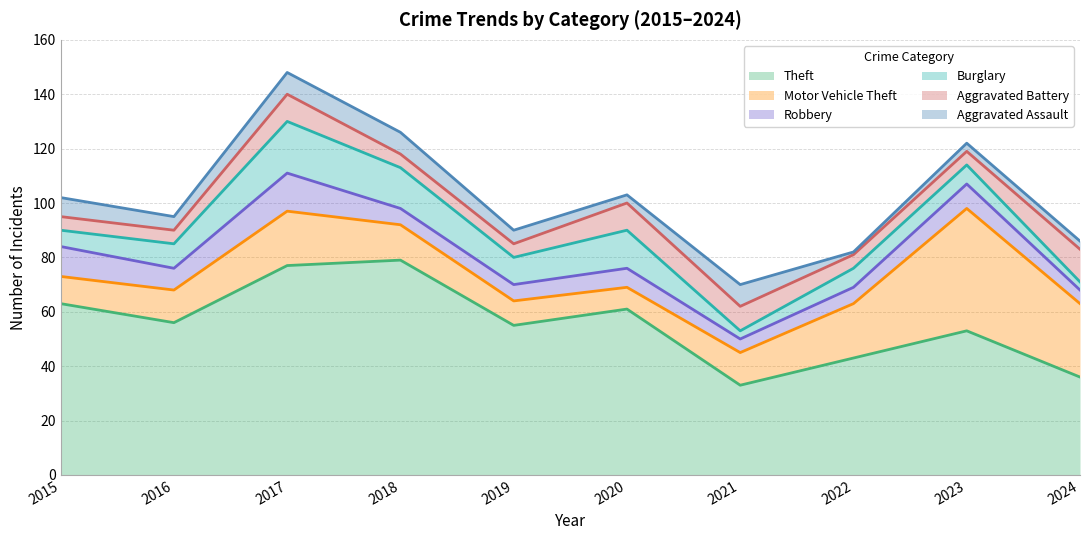

After their last crossing, which series has the higher values: Aggravated Battery or Robbery?

Aggravated Battery